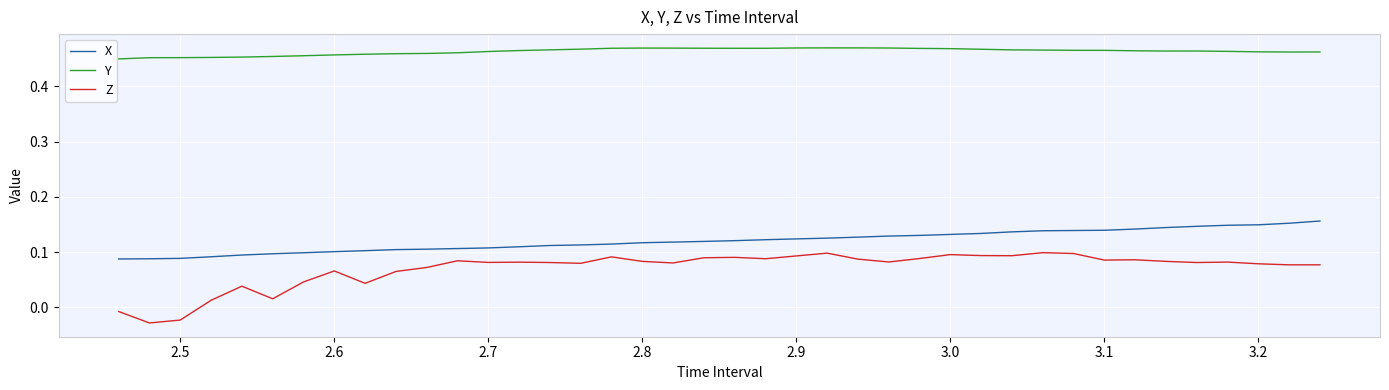

Which series has the largest range (max minus min)?

Z